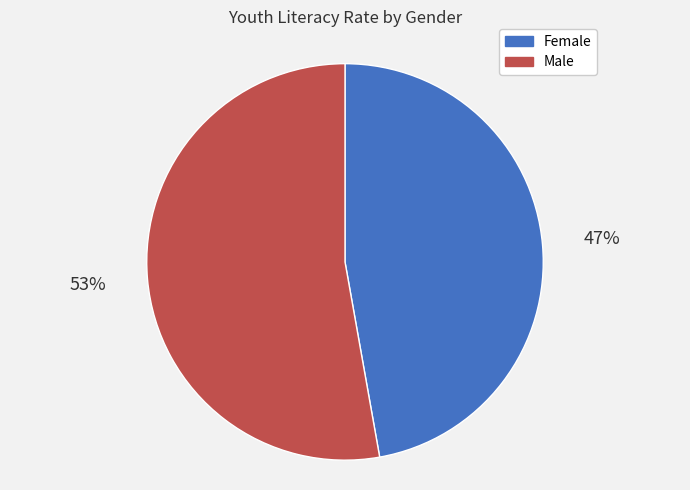

Is it true that Male is 53% of the pie?

True